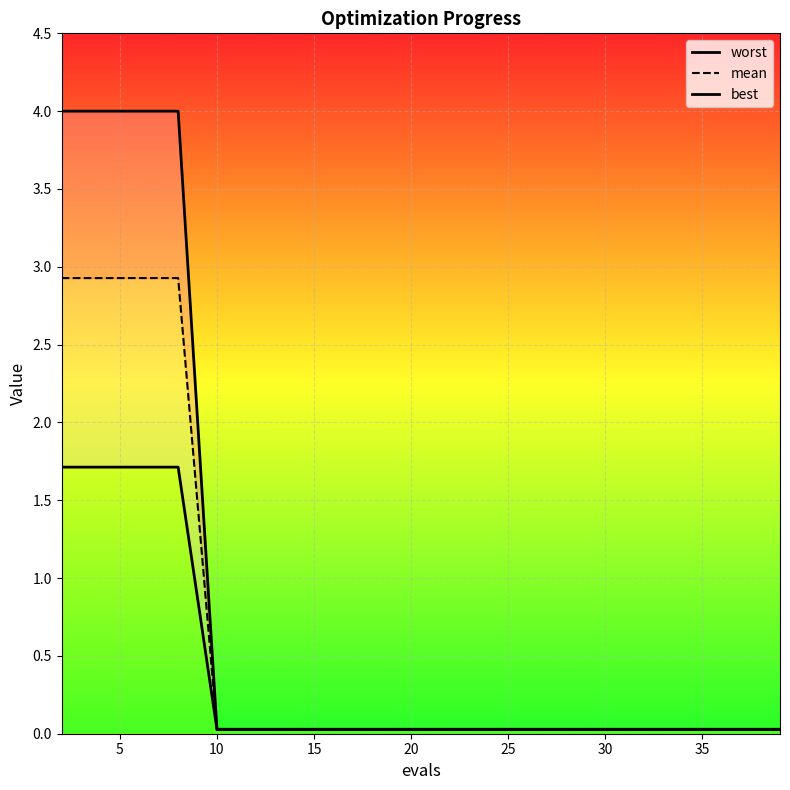

What are all the series names shown in the legend?

worst, mean, best